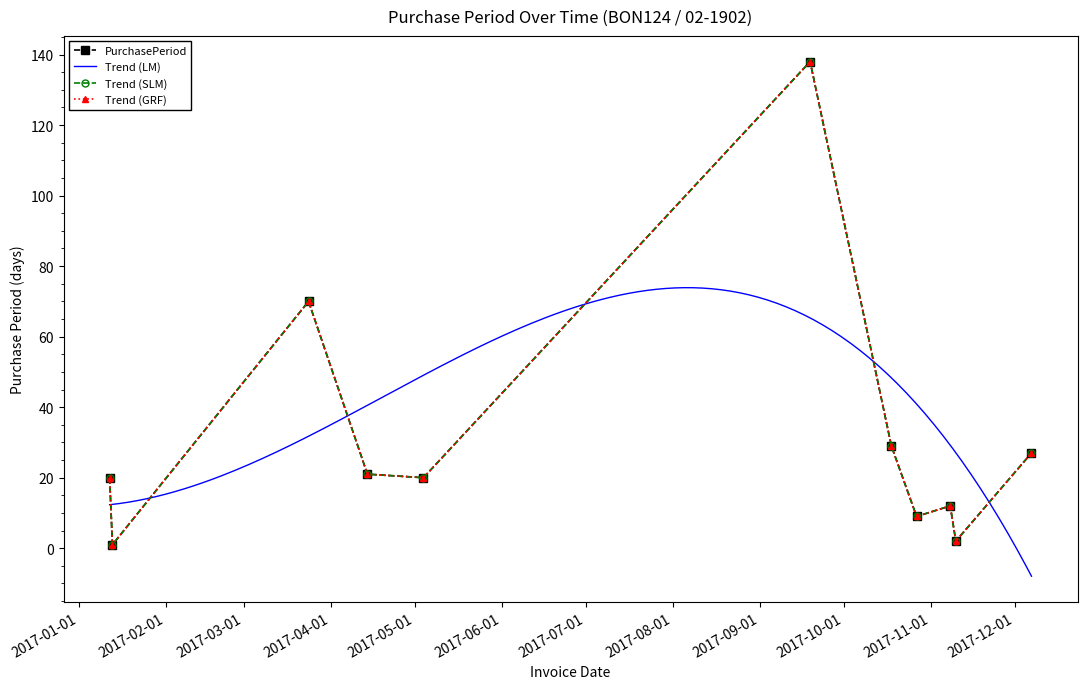

At which category does the chart reach its peak across all series?

2017-09-19